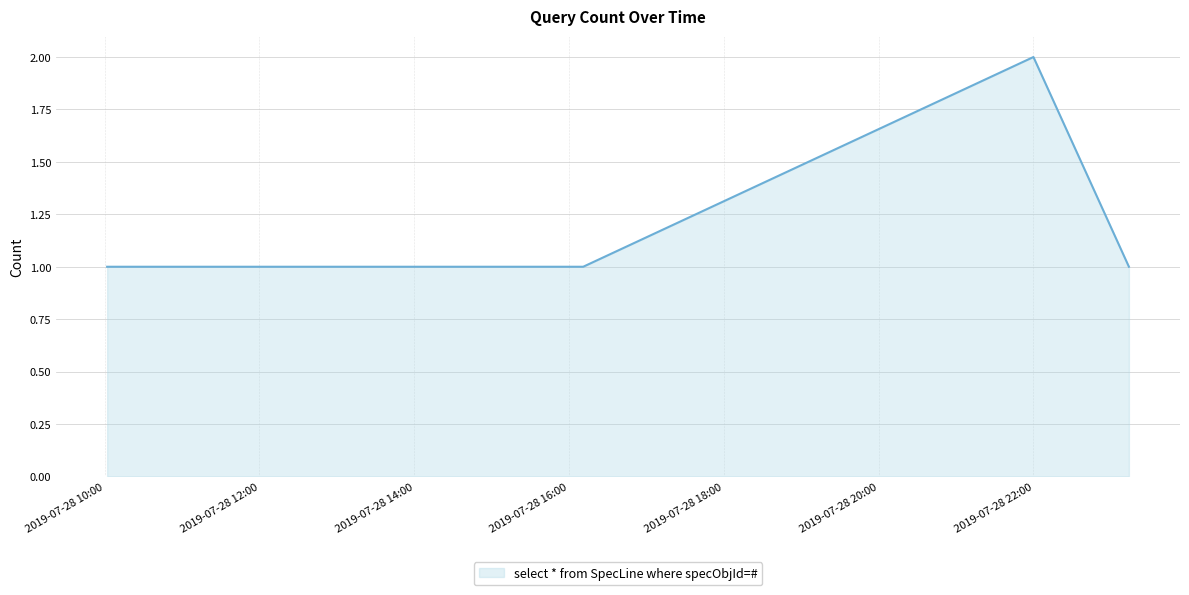

How many interior local peaks (higher than both neighbors) does the data have?

1